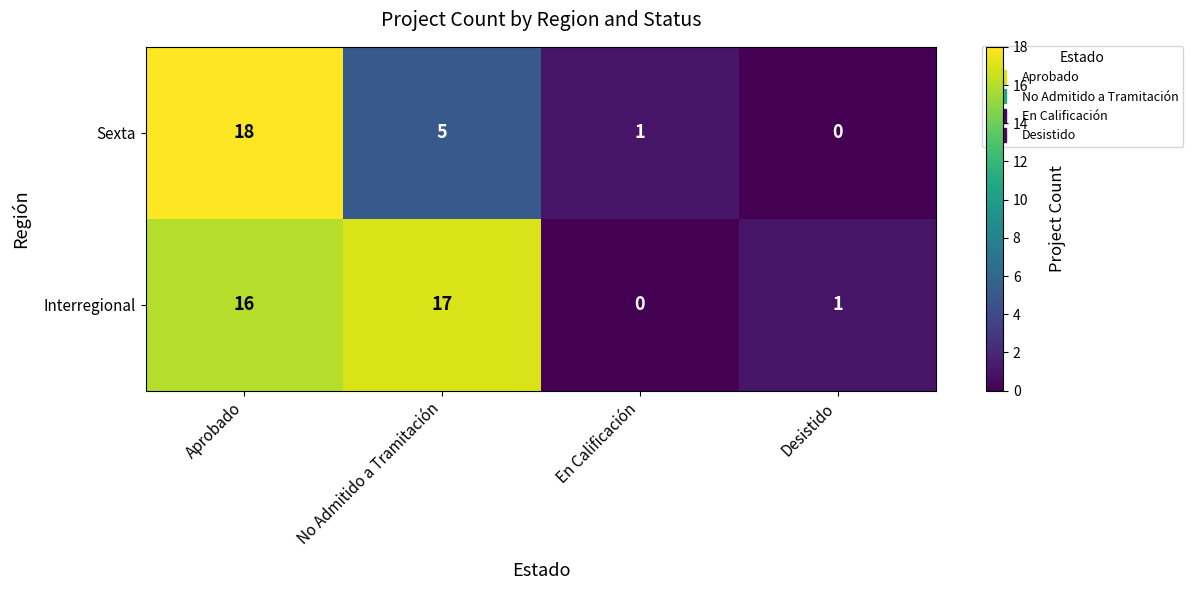

How many categories are shown in the chart?

4